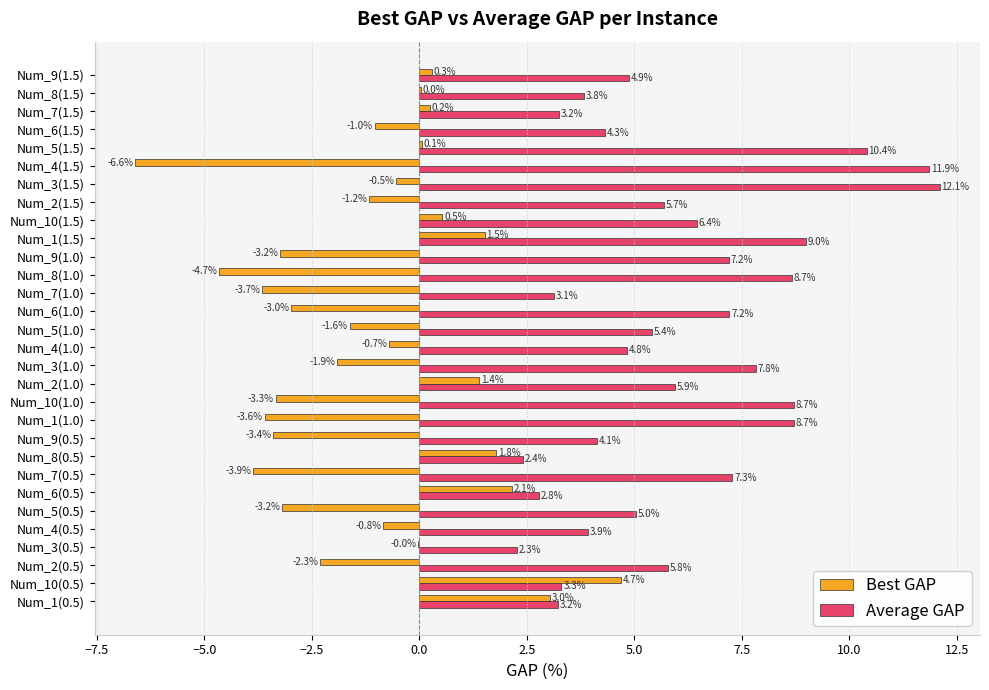

What is the sum of all Best GAP values?

-33.0